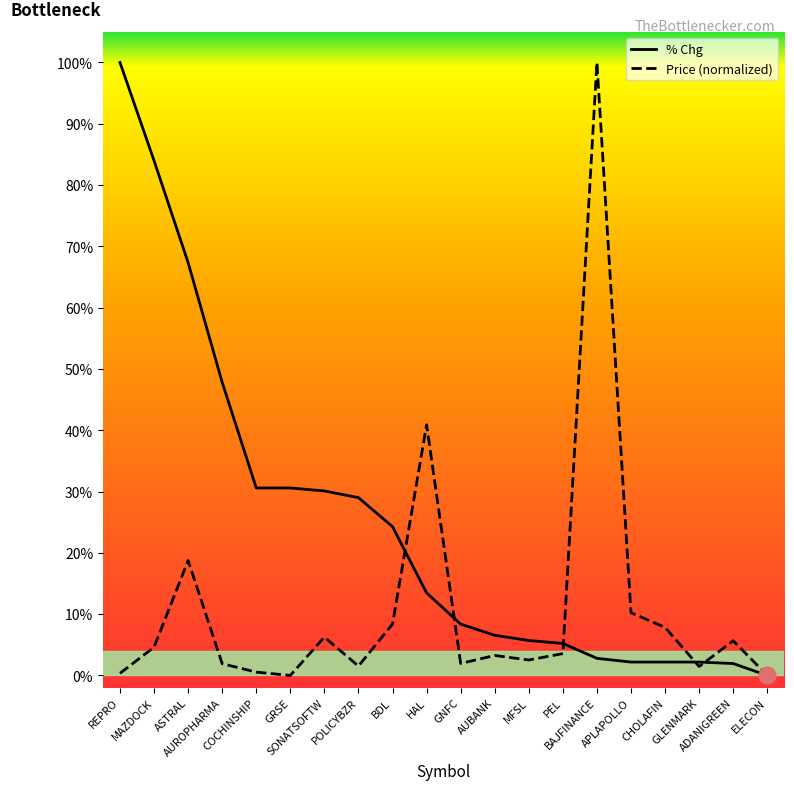

Does the chart have visible grid lines?

No